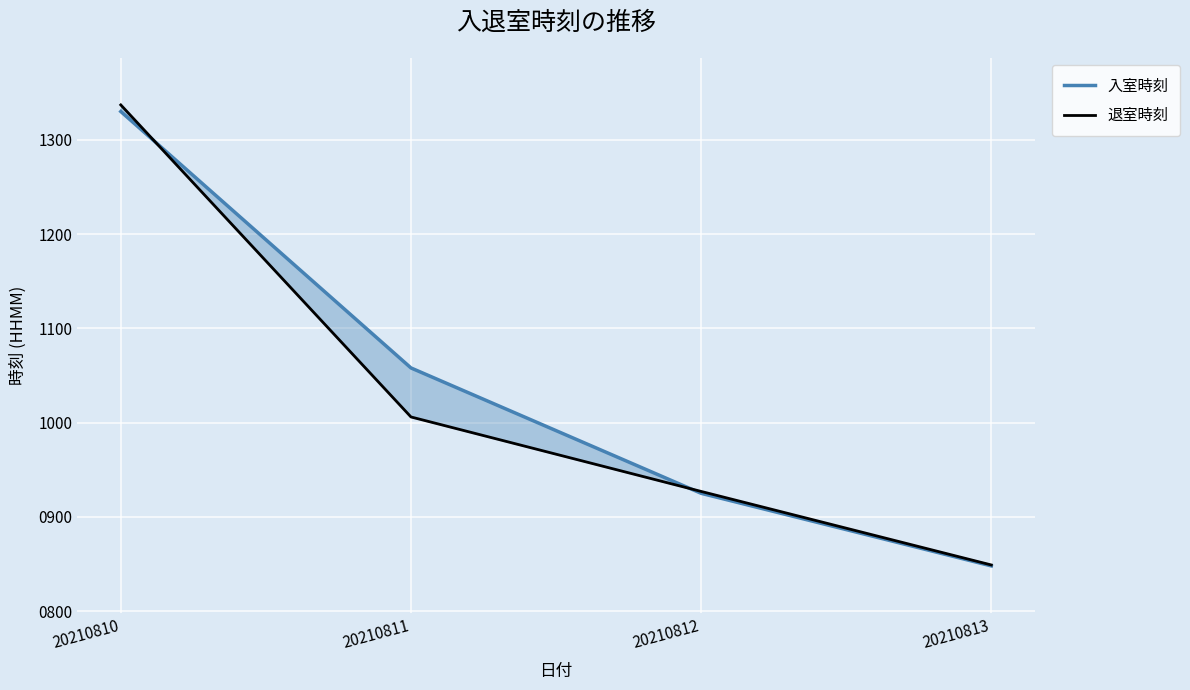

True or false: 入室時刻 has a value of 2030 at 20210810.

False